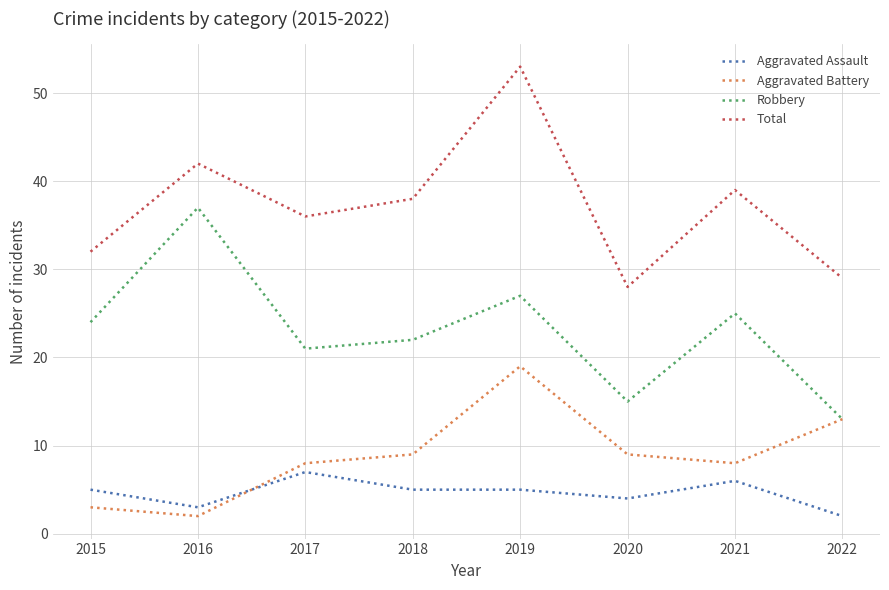

What is the maximum value for Robbery?

37